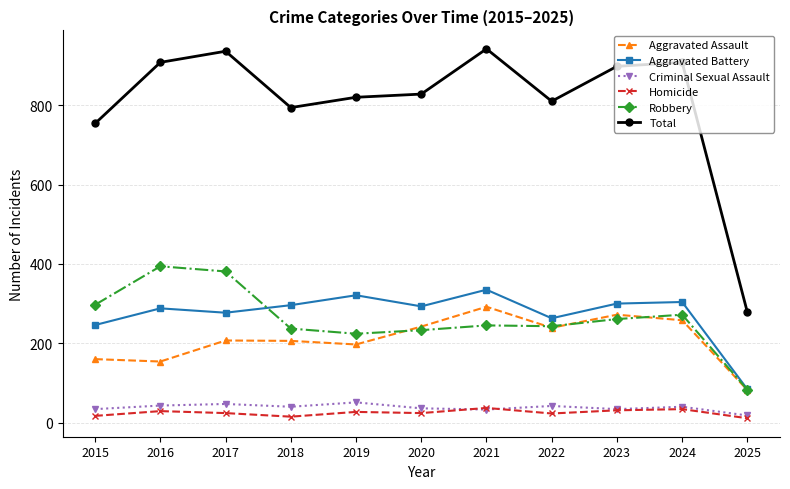

Is it true that Aggravated Assault equals 154 at 2016?

True